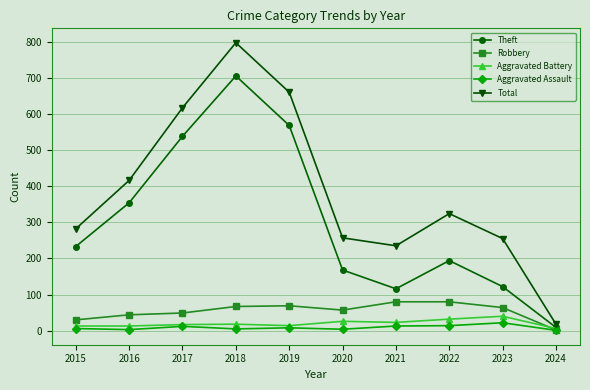

True or false: Aggravated Assault has more than 0 interior local peaks.

True